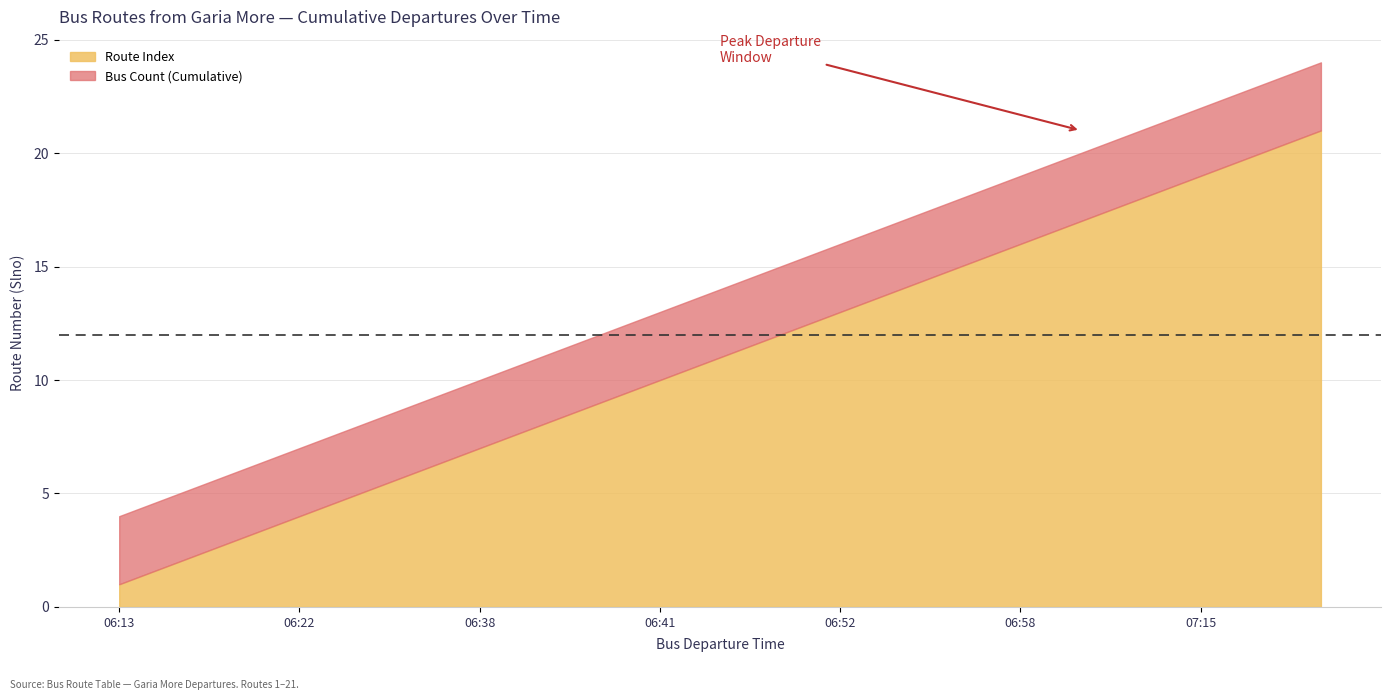

Count the number of categories in the chart.

21